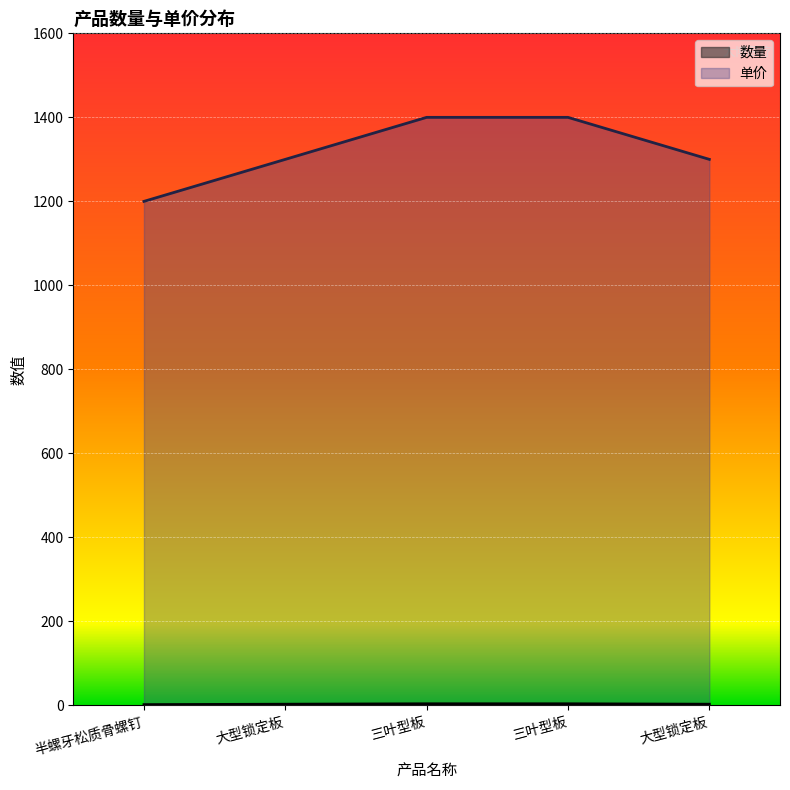

Reading left to right, list all the values displayed in this chart.

数量: 半螺牙松质骨螺钉=2	大型锁定板=3	三叶型板=4	三叶型板=4	大型锁定板=3
单价: 半螺牙松质骨螺钉=1200	大型锁定板=1300	三叶型板=1400	三叶型板=1400	大型锁定板=1300